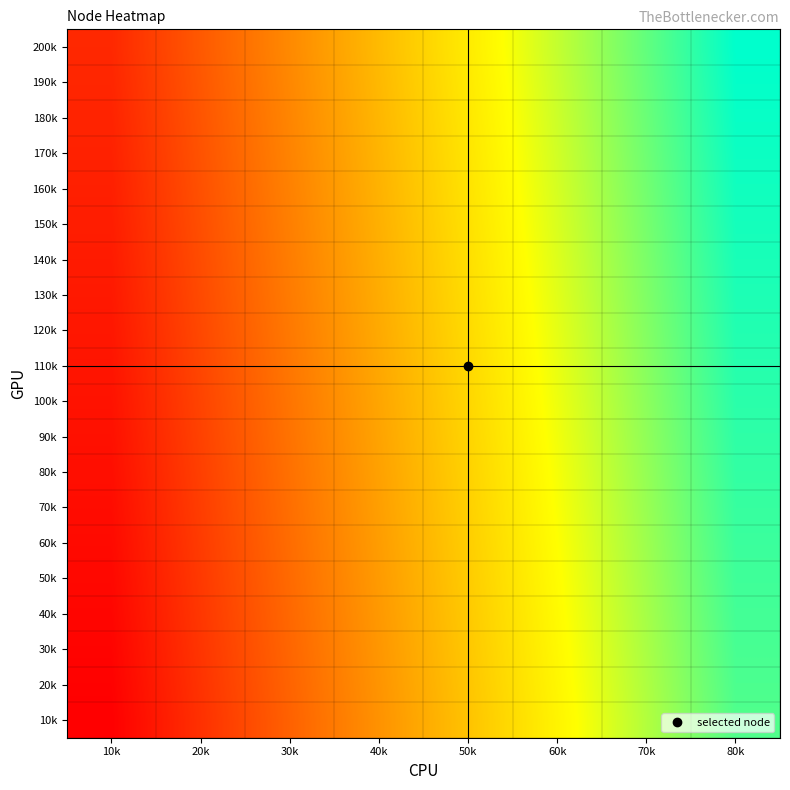

At 30k, list the series in order from smallest to largest.

10k, 20k, 30k, 40k, 50k, 60k, 70k, 80k, 90k, 100k, 110k, 120k, 130k, 140k, 150k, 160k, 170k, 180k, 190k, 200k